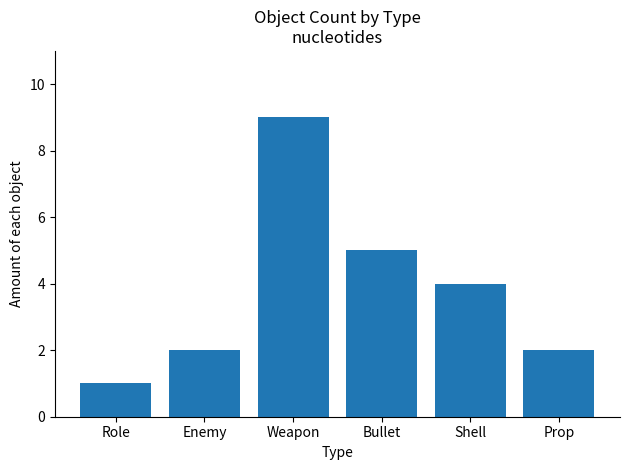

What is the change in value from Role to Weapon?

+8